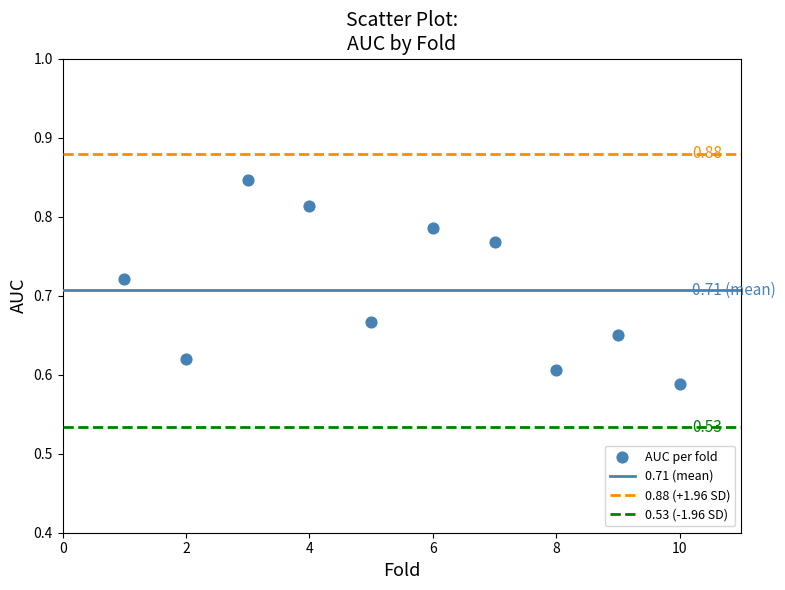

What is the average X value?

5.5